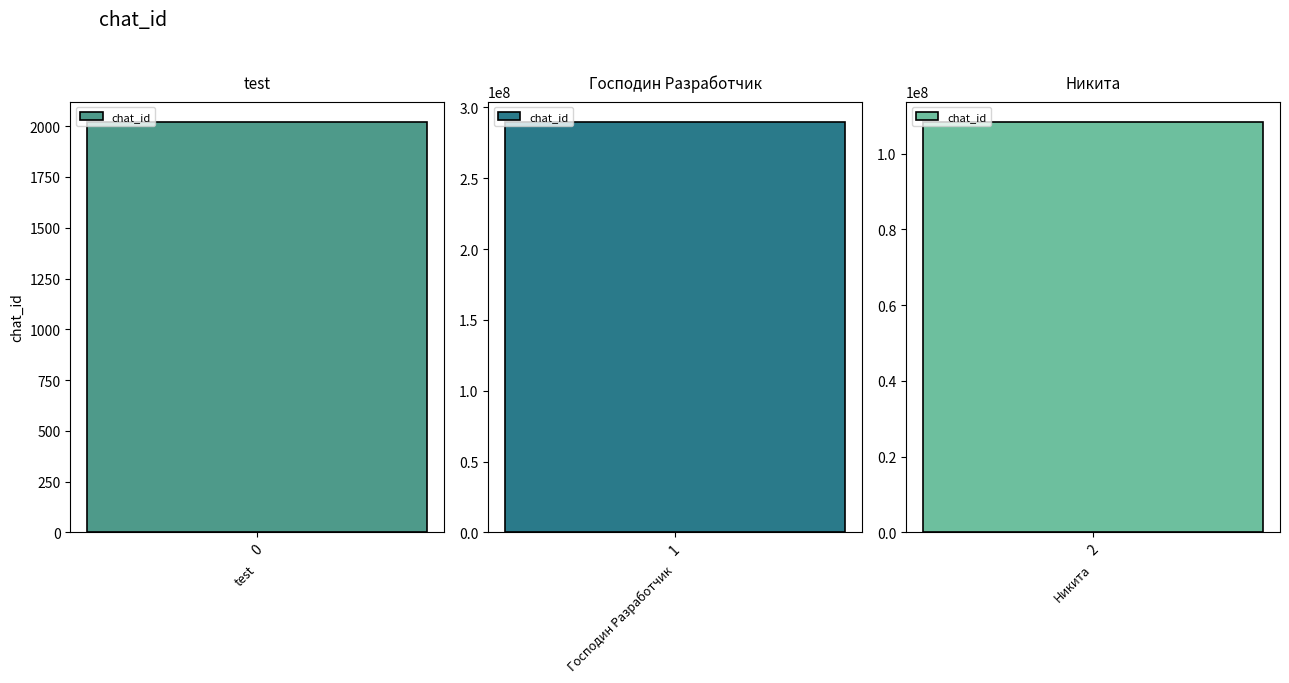

Reading left to right, extract all data points from this chart.

2020	289598971	108355031